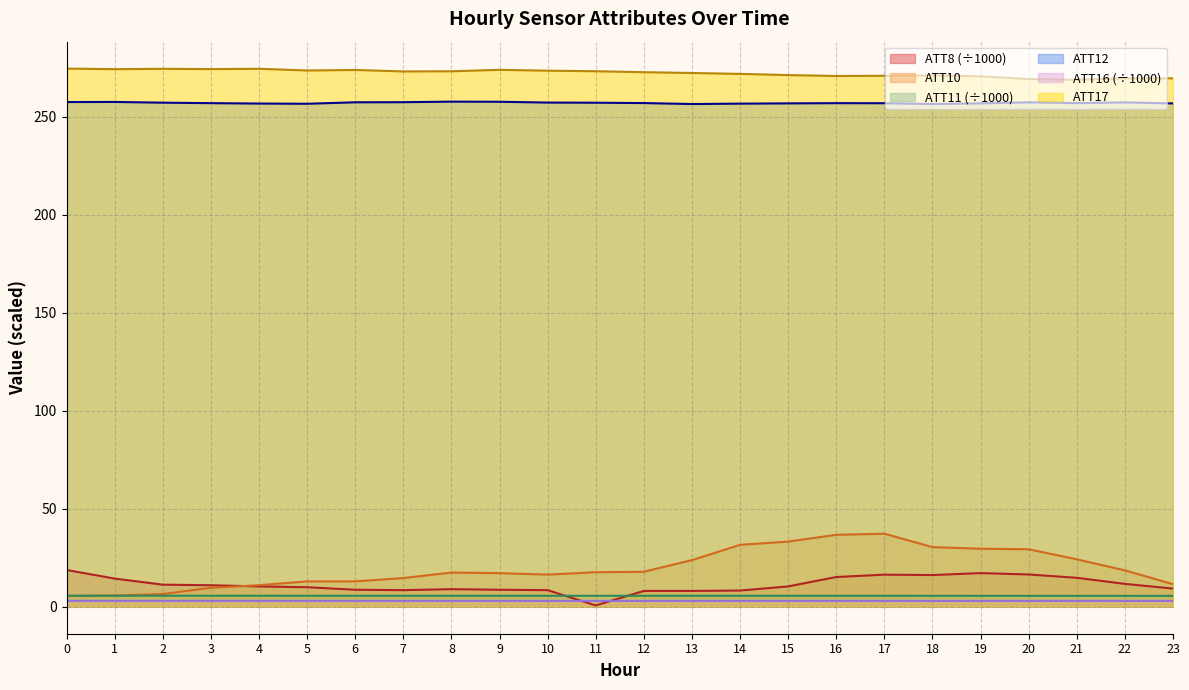

At which category is the sum across all series the highest?

17